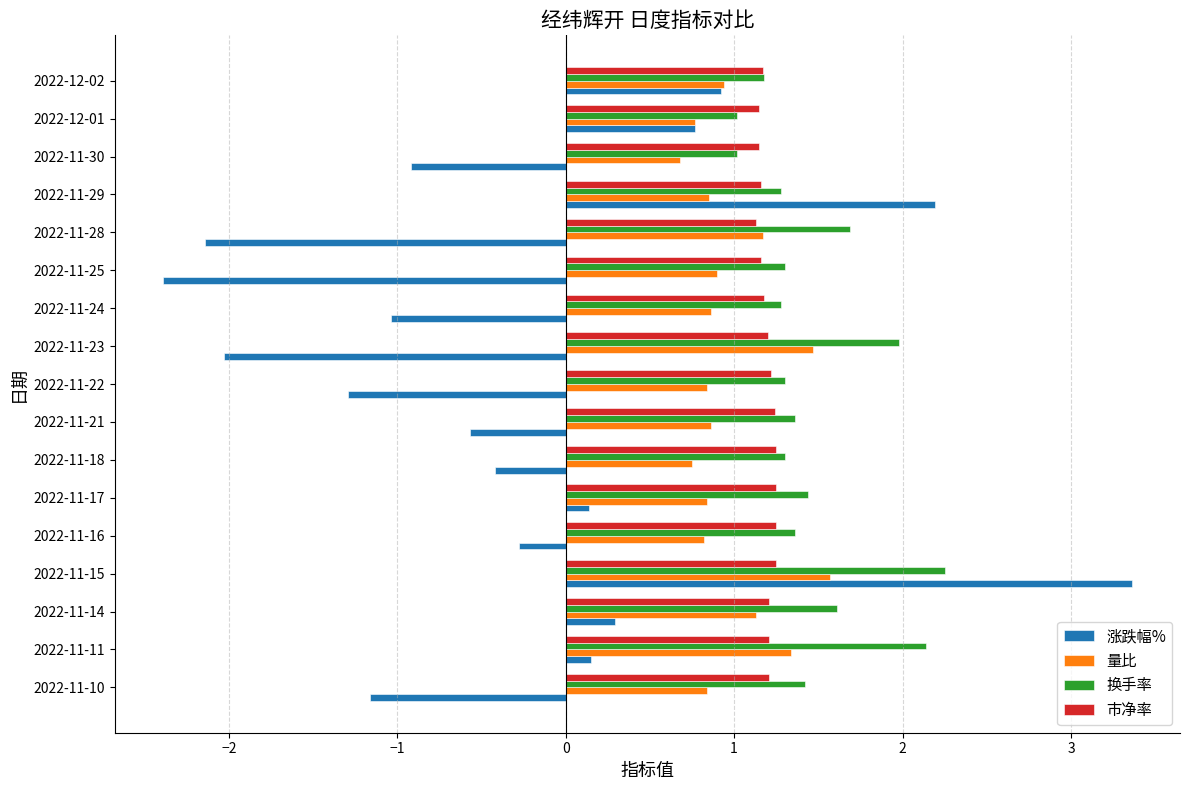

The 市净率 series shows 1.6 at 2022-11-25. True or false?

False